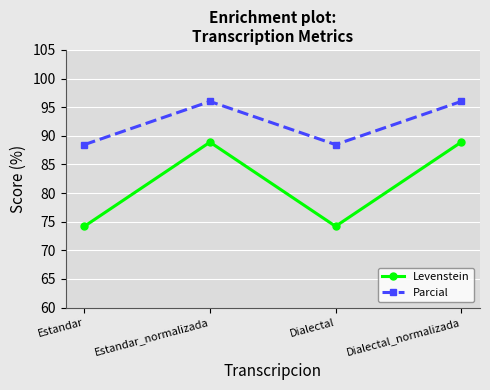

Rank the series by their average value, from lowest to highest.

Levenstein, Parcial